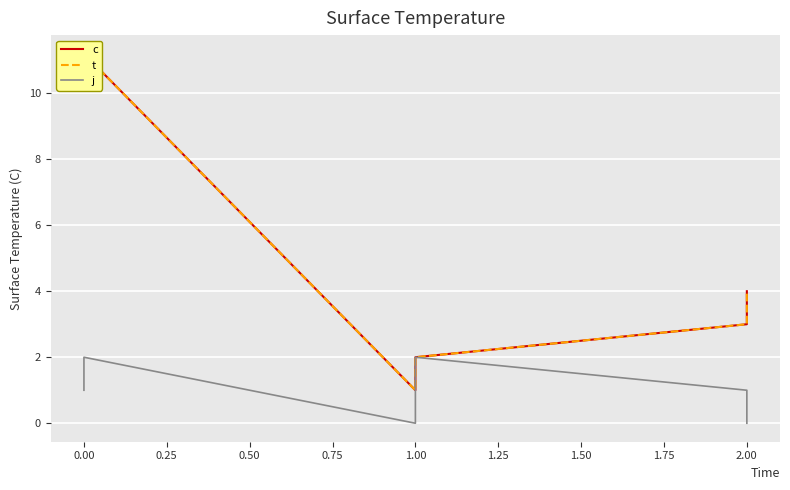

How many interior local valleys does the t series have?

1